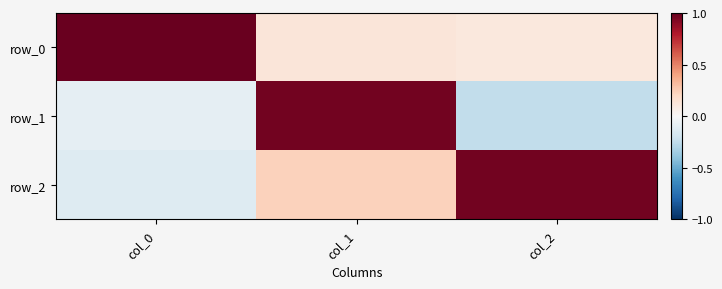

Rank the series by their maximum value, from lowest to highest.

row_2, row_1, row_0